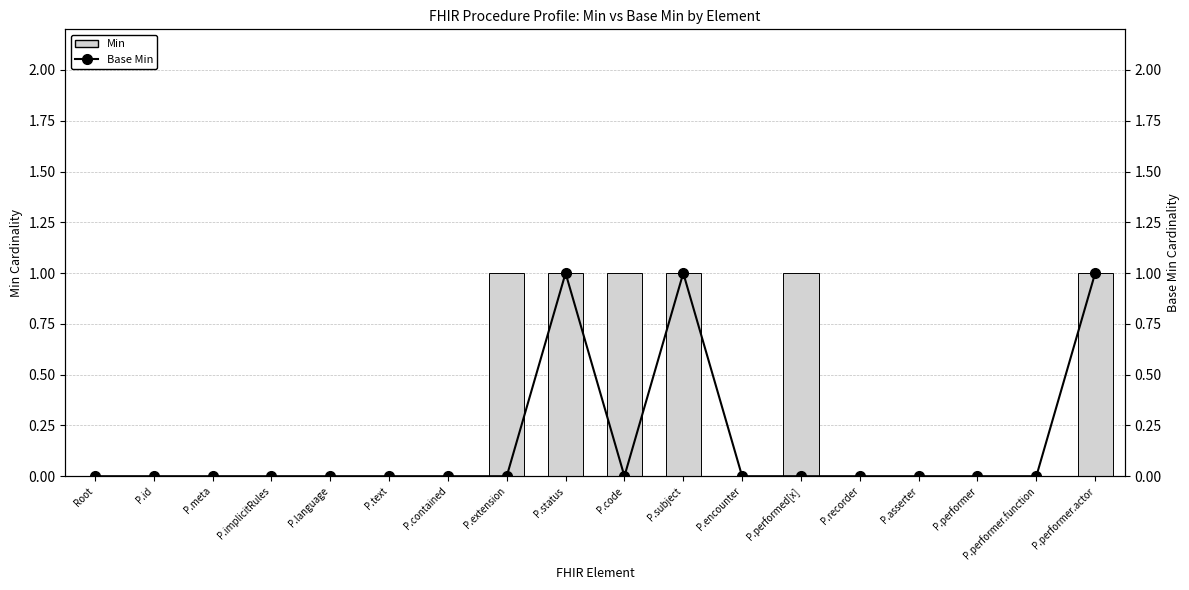

Which series has the largest total across all categories?

Min